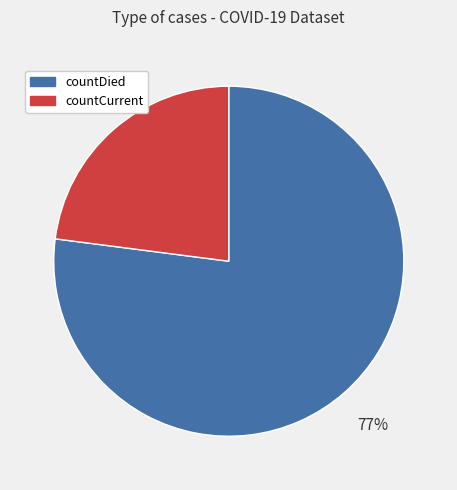

To the nearest percent, what portion does countCurrent represent?

23%